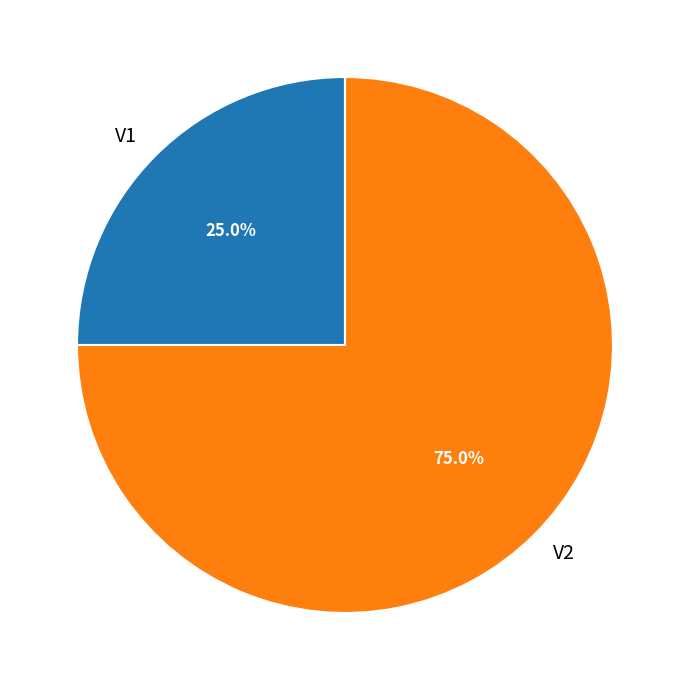

Which category has the biggest portion of the pie?

V2